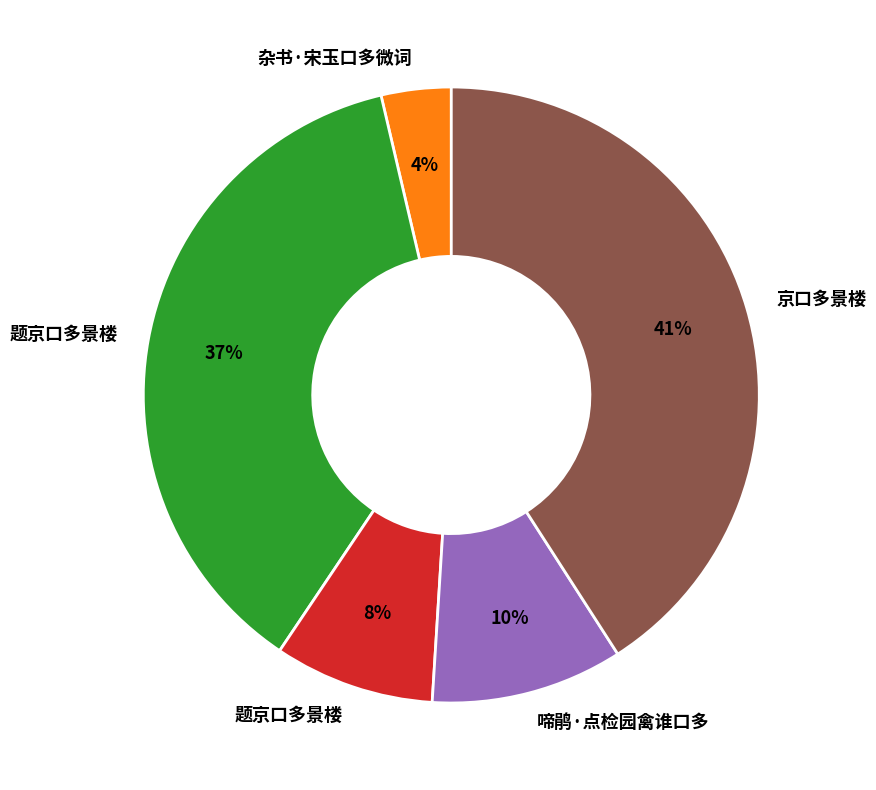

Does any single category account for the majority?

No